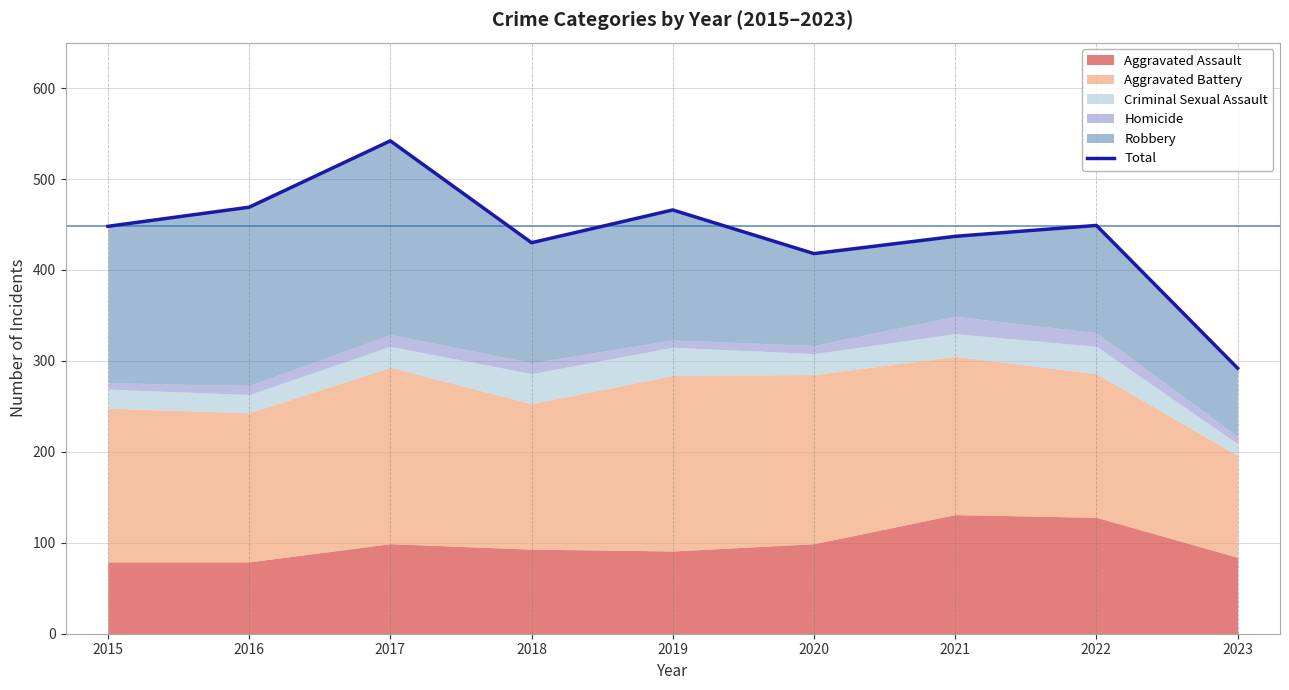

The value at 2023 is 159. True or false?

False